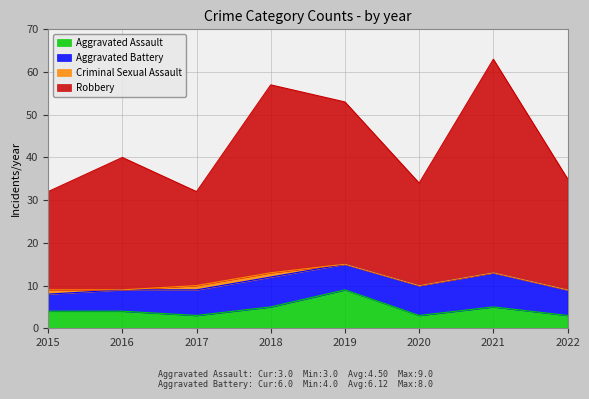

At which category is the sum across all series the highest?

2021